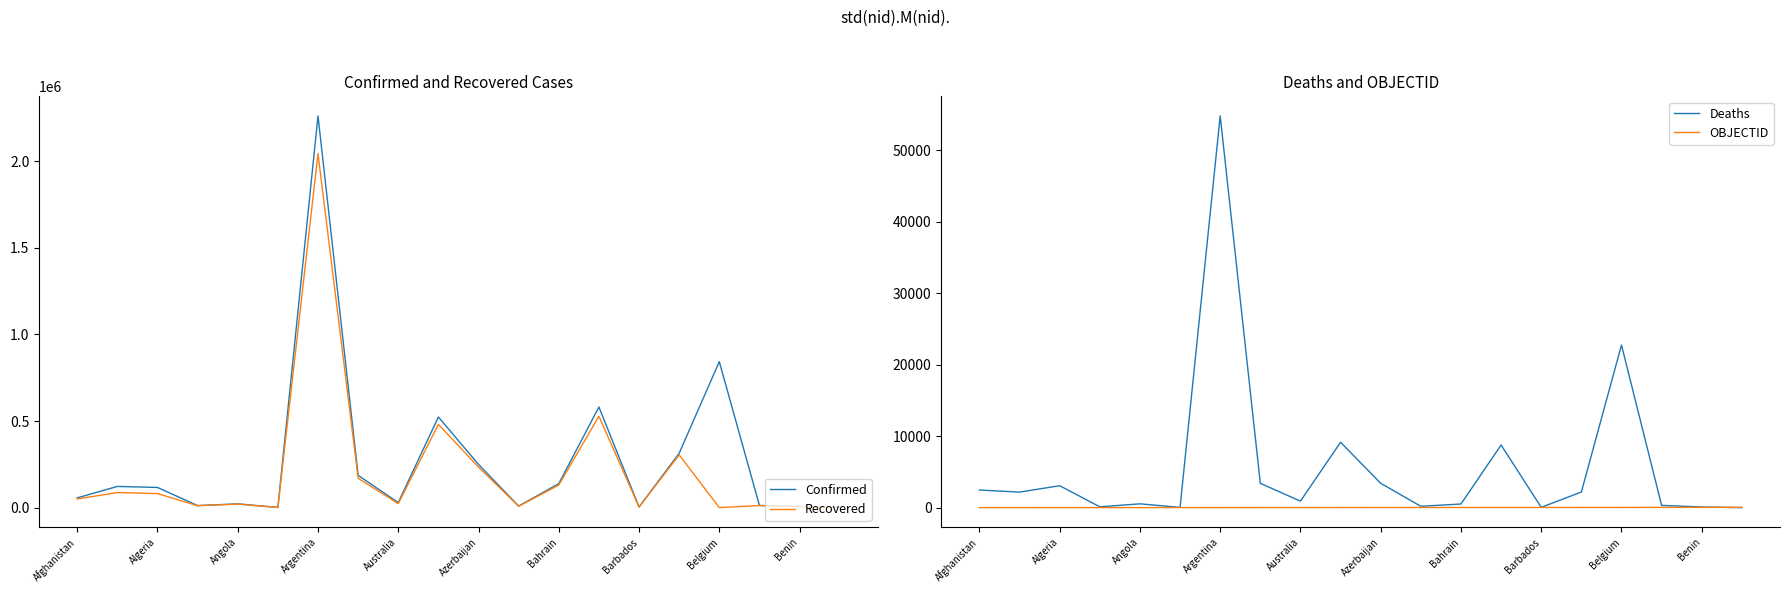

Does the chart display data point markers on the line(s)?

No